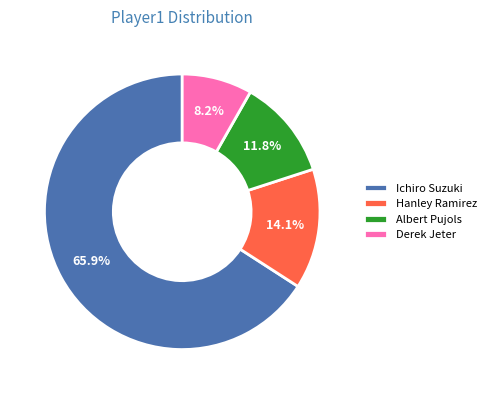

Which slice is the largest?

Ichiro Suzuki